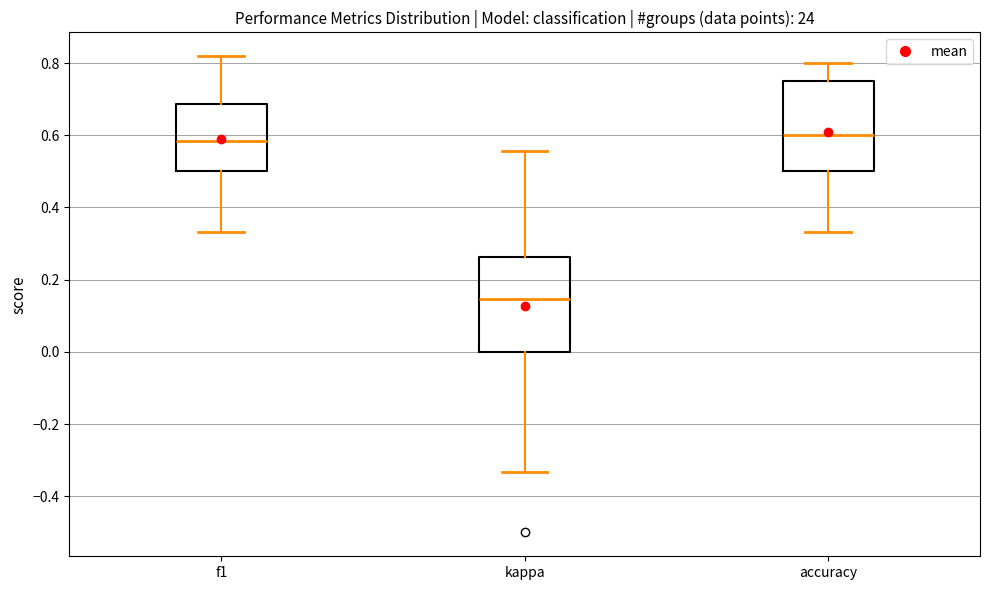

Reading left to right, transcribe this box plot: for each box, give where its median line is, the range the box spans, and where its two whiskers end, as read against the y-axis. The values are not printed on the chart, so give them approximately, as read against the axis.

f1: median 0.58, box 0.50 to 0.68, whiskers 0.34 to 0.82
kappa: median 0.14, box 0.00 to 0.26, whiskers -0.34 to 0.56
accuracy: median 0.60, box 0.50 to 0.76, whiskers 0.34 to 0.80